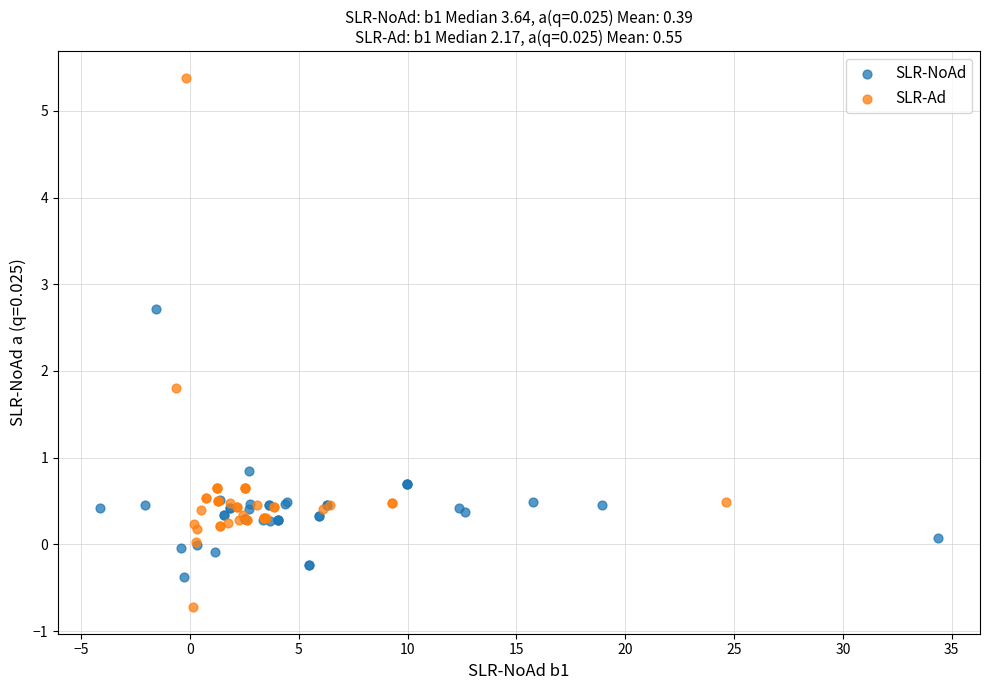

Which series contains the lowest Y value?

SLR-Ad